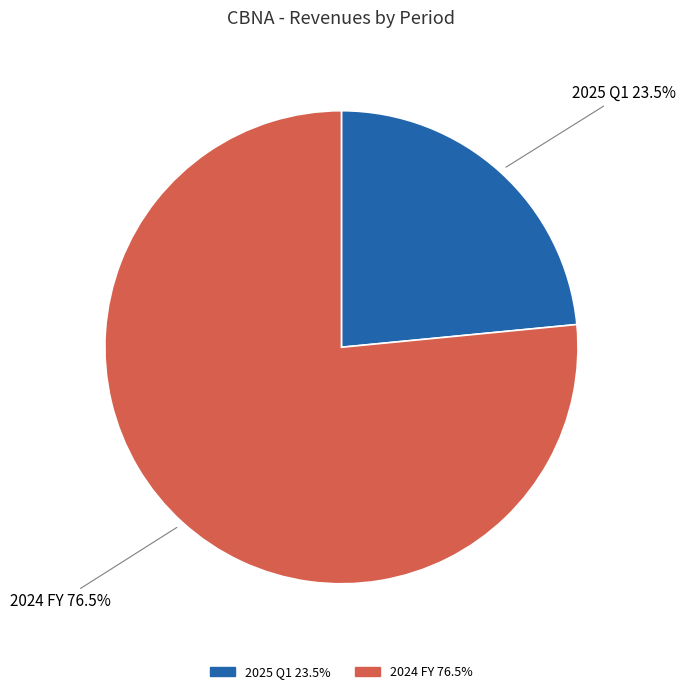

What percentage is NOT represented by 2024 FY?

23.5%